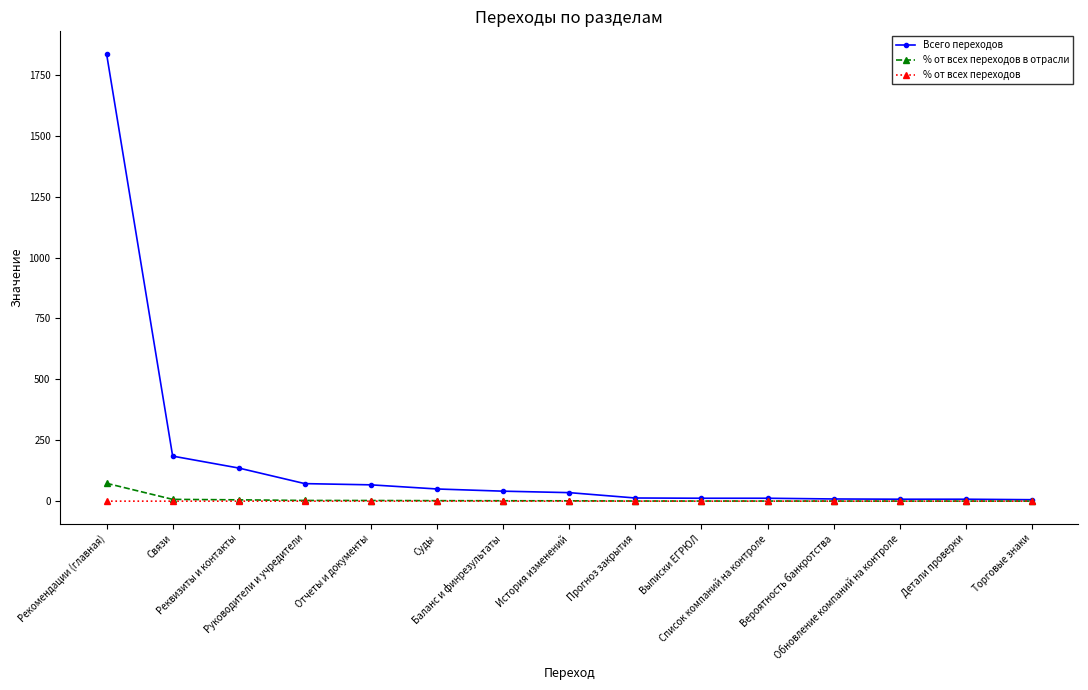

What is the maximum value shown in the chart?

1837.0